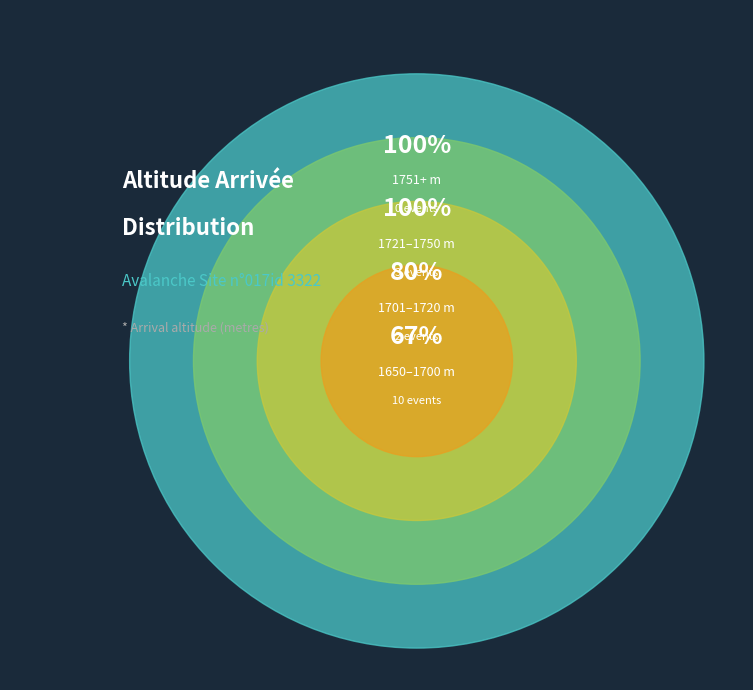

True or false: 1750 accounts for 17% of the total.

False